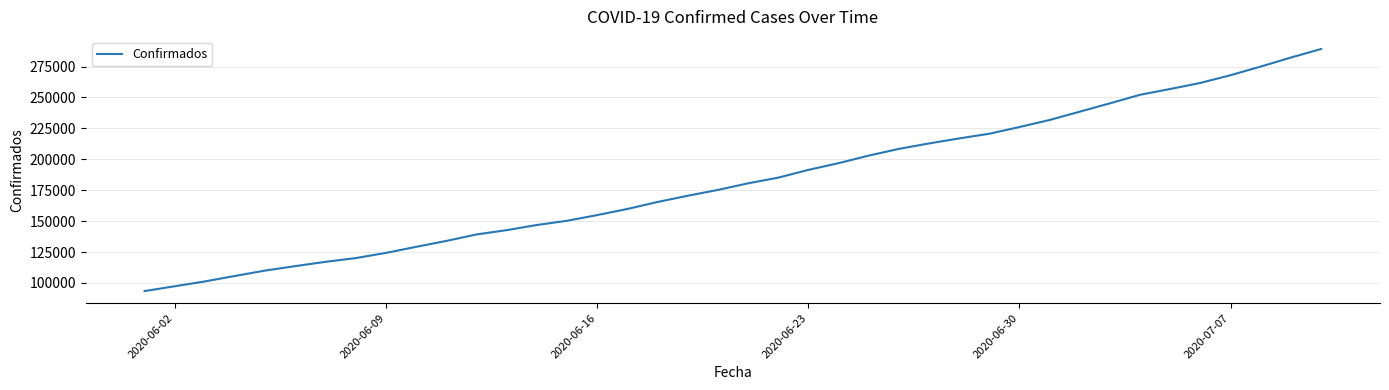

What is the difference between the second highest and minimum values?

188848